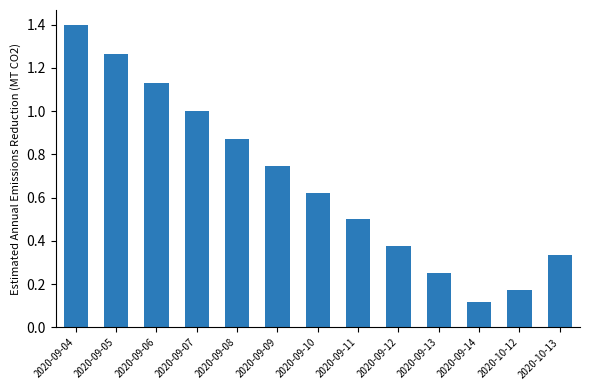

Is it true that the value at 2020-09-10 is 0.9?

False